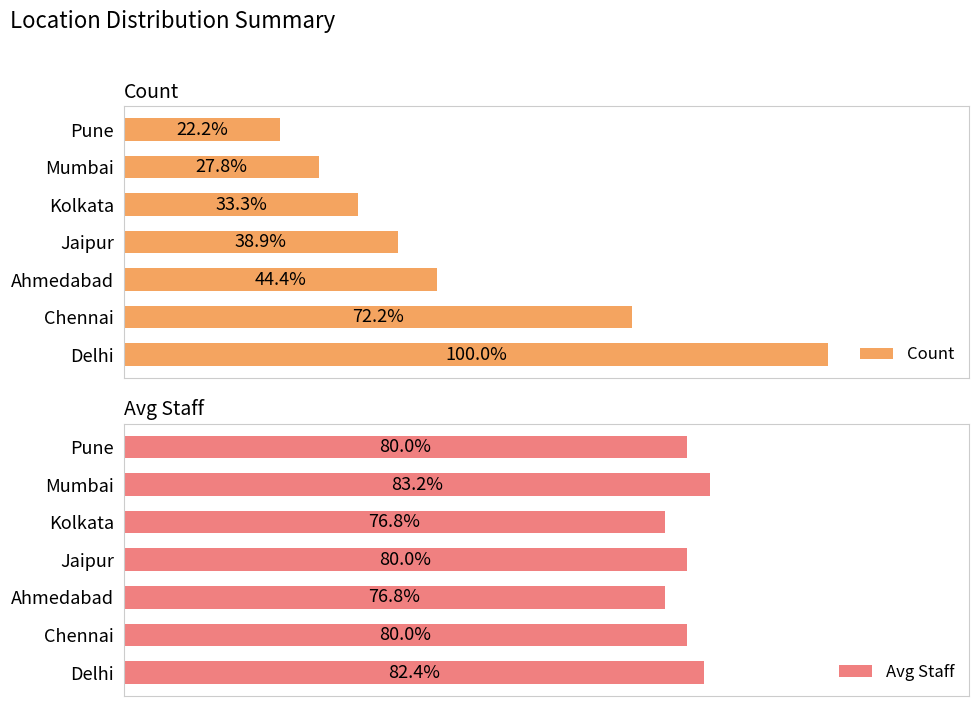

At which label does Count reach its minimum?

Pune